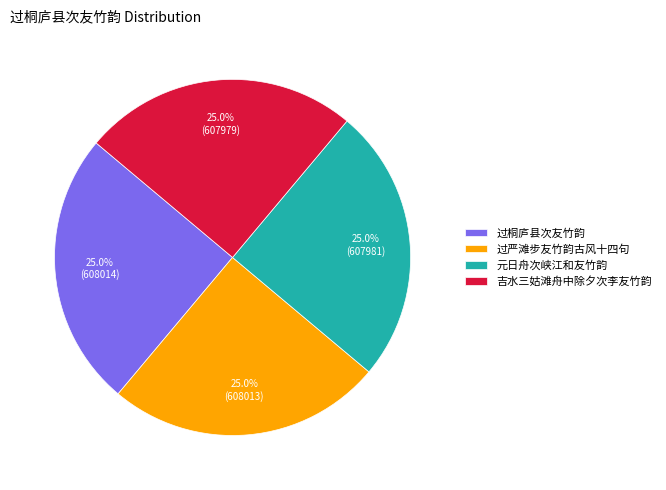

To the nearest percent, what is the average slice percentage?

25%